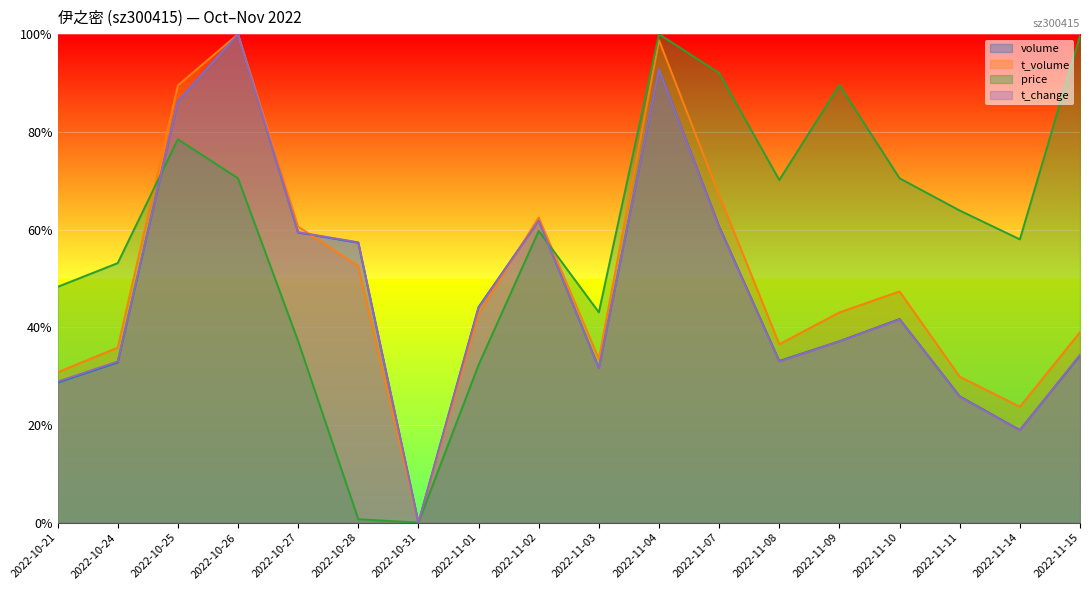

How many distinct data groups are displayed?

4